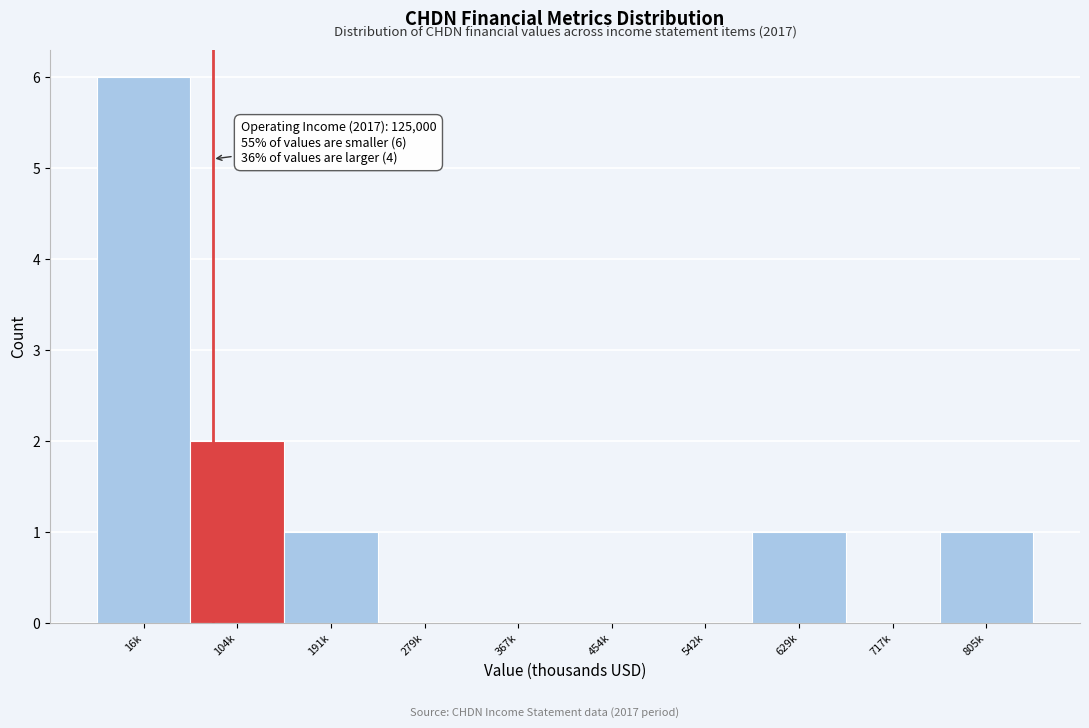

Reading left to right, what are all the values shown in this chart?

16k=6	104k=2	191k=1	279k=0	367k=0	454k=0	542k=0	629k=1	717k=0	805k=1